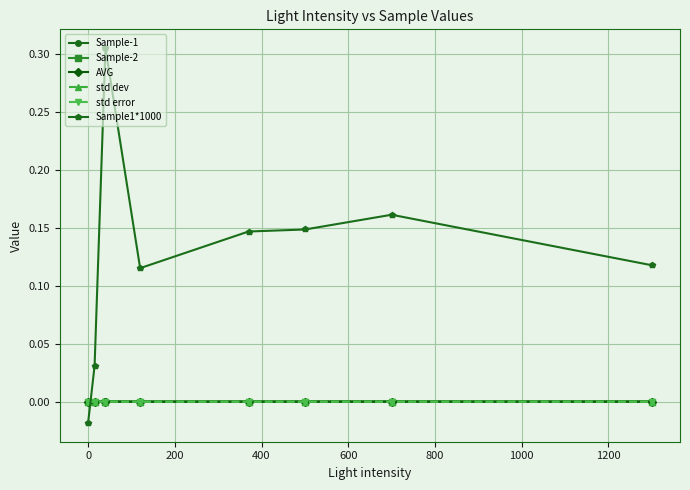

Which series ends up on top after the final intersection of Sample1*1000 and std dev?

Sample1*1000